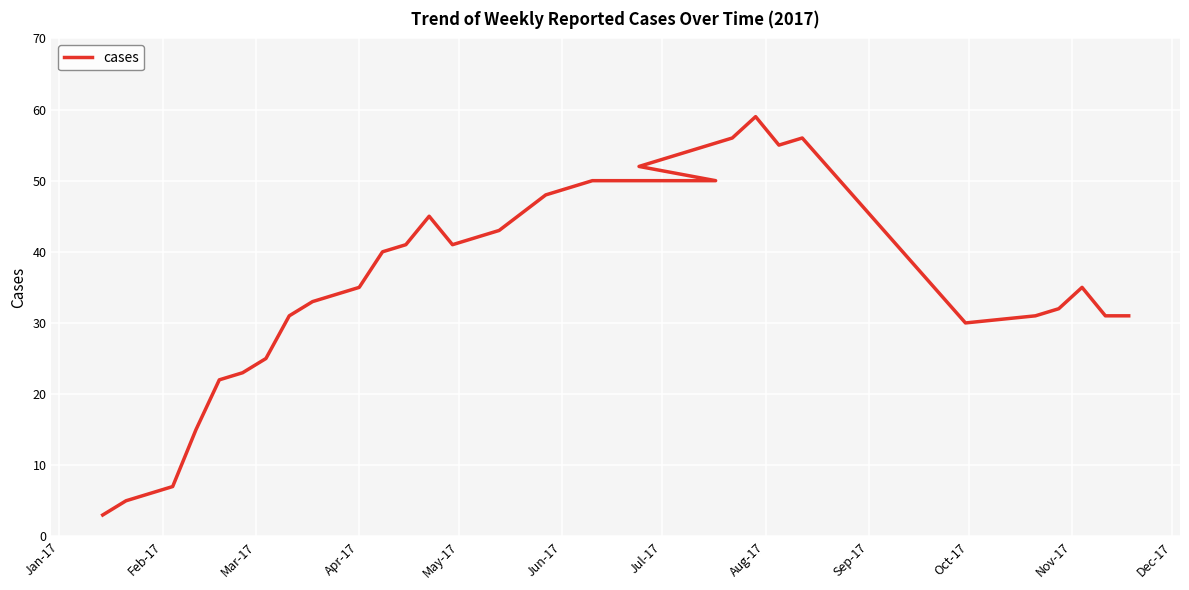

What is the difference between the second highest and second lowest values?

51